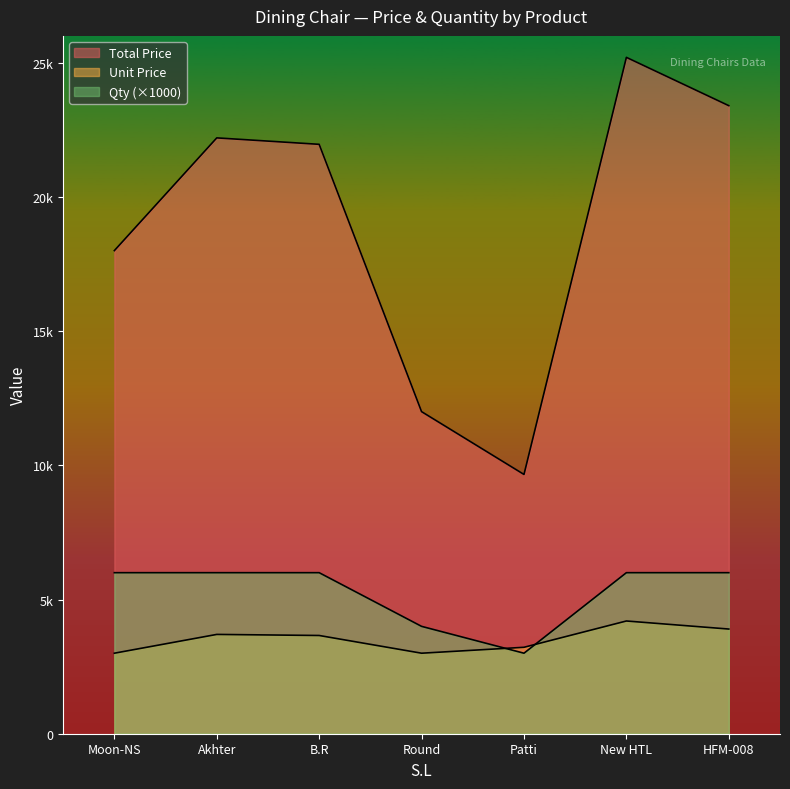

Which category has the lowest value in the Qty series?

Patti